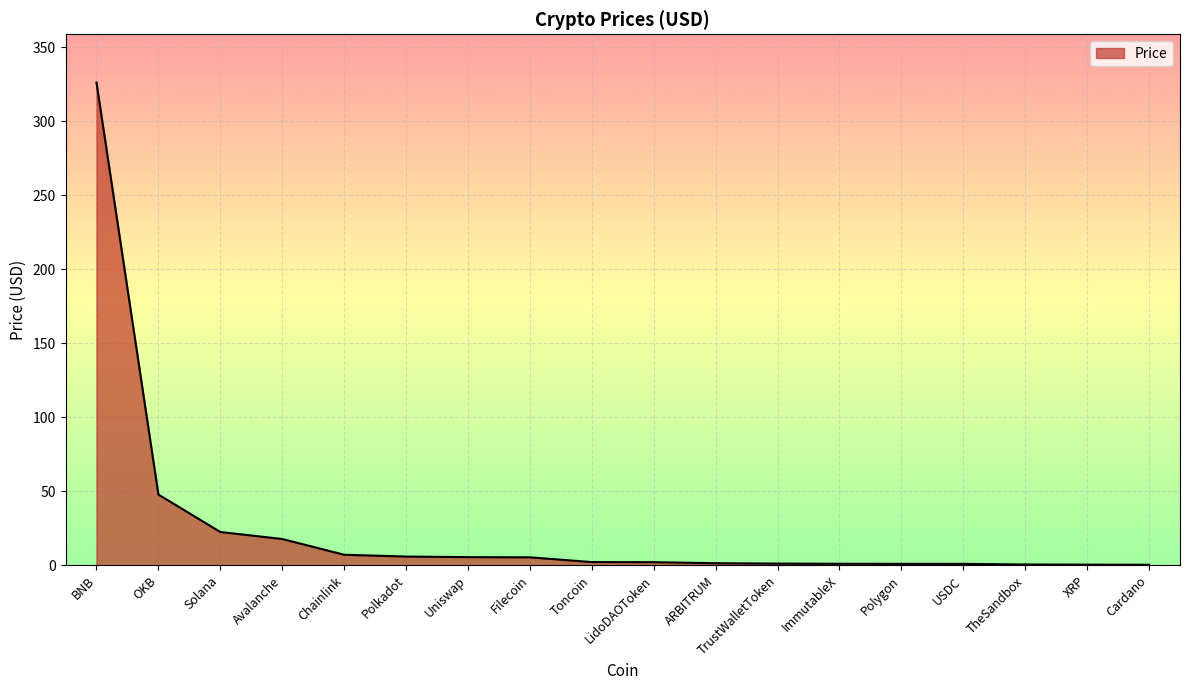

What value does the data have at Avalanche?

17.8